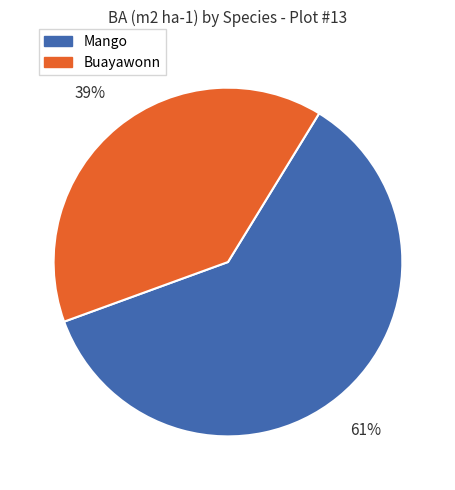

To the nearest percent, what portion does Mango represent?

61%